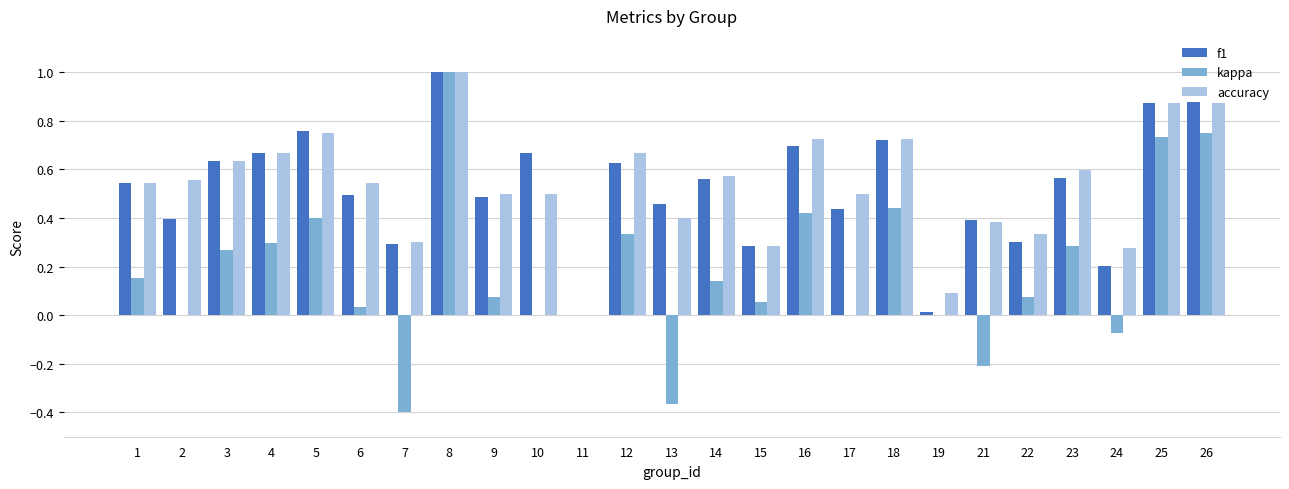

How many distinct data groups are displayed?

3